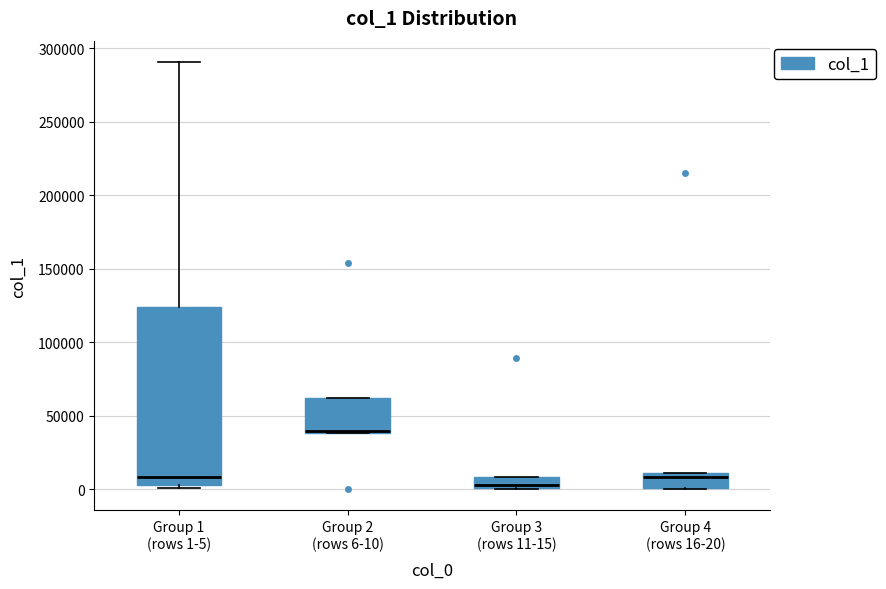

Where is the upper edge of the box for Group 3 (rows 11-15) on the y-axis? The values are not printed on the chart, so give them approximately, as read against the axis.

10000